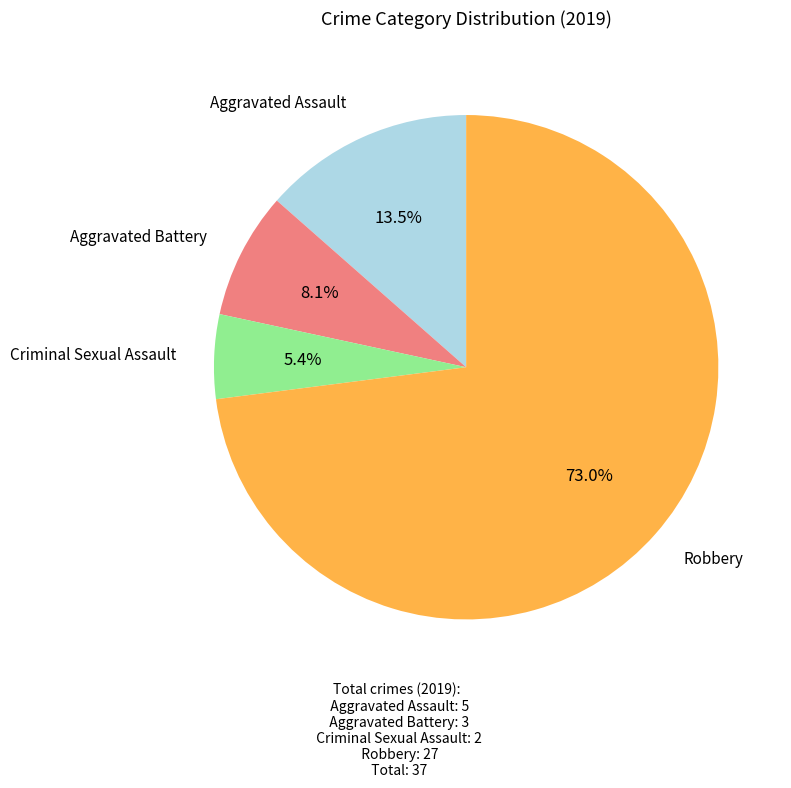

Is the sum of Aggravated Battery and Criminal Sexual Assault greater than half?

No